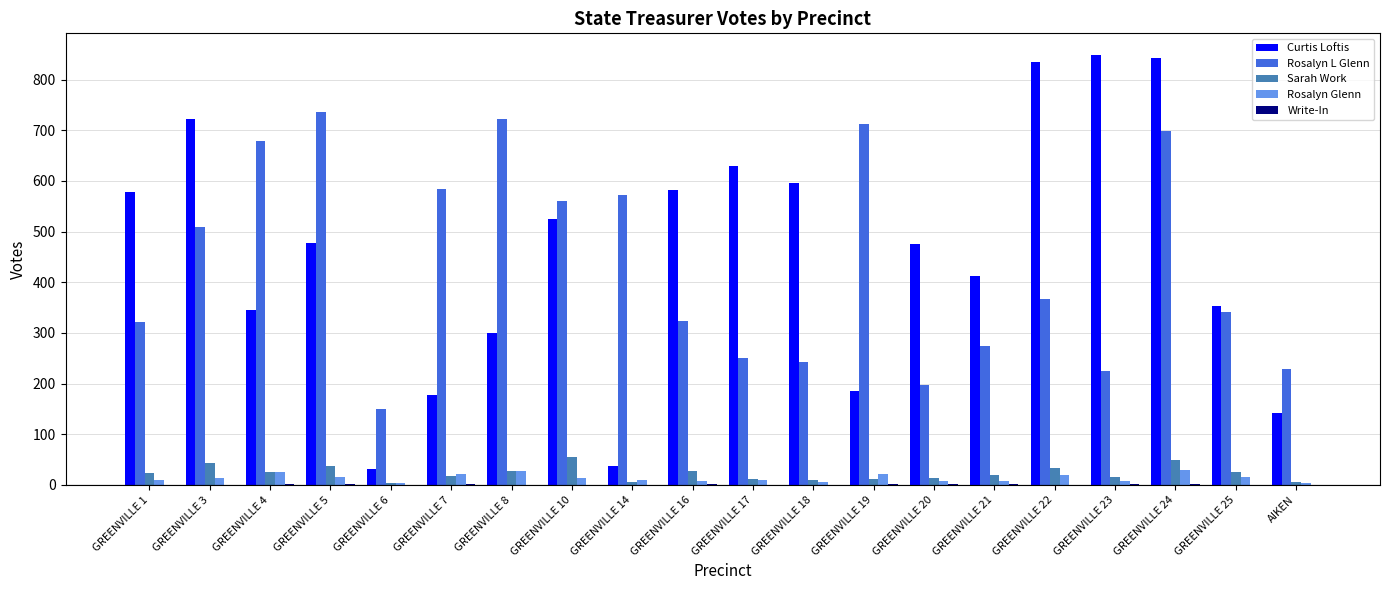

Which series changed the most between GREENVILLE 6 and GREENVILLE 24?

Curtis Loftis